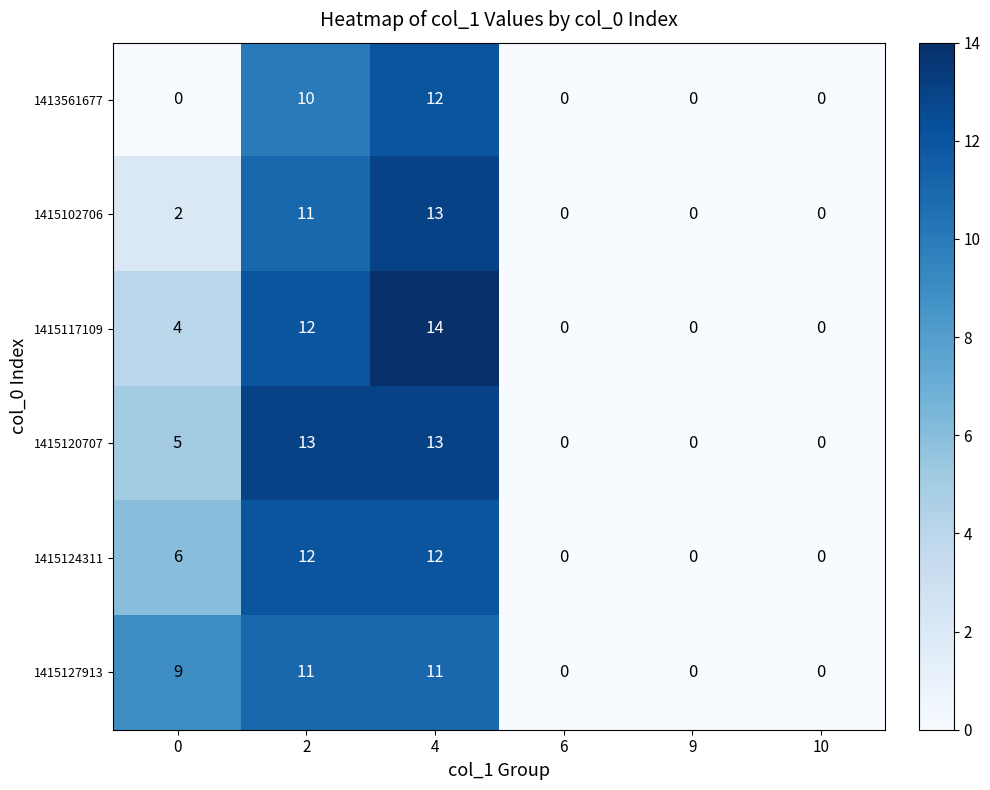

True or false: 1415124311 has a value of 21 at 2.

False